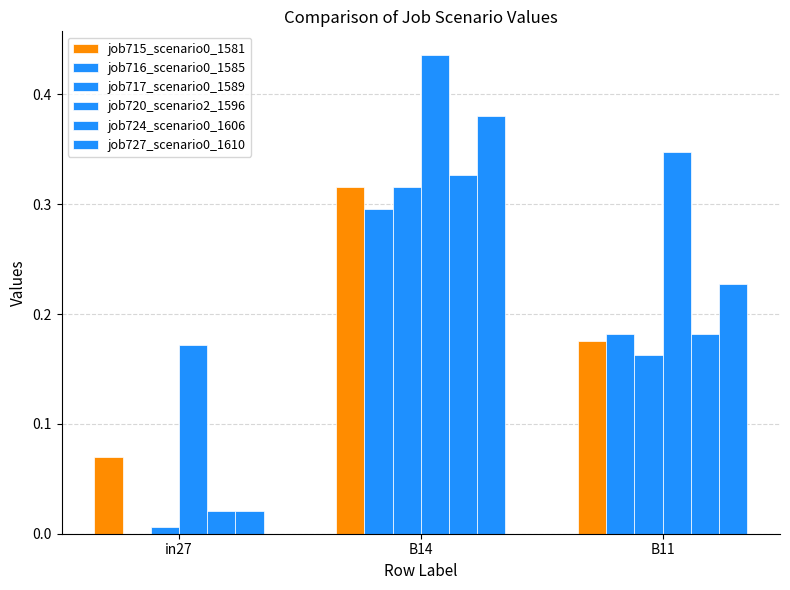

The job720_scenario2_1596 series shows 0.4 at B14. True or false?

True